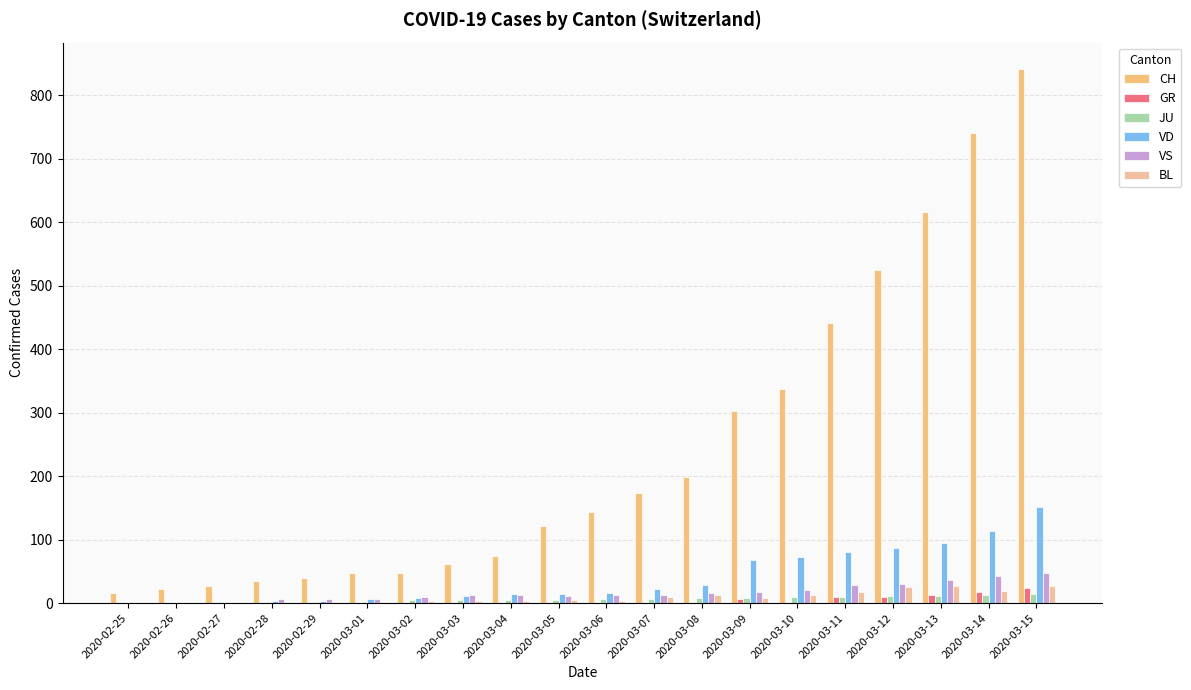

Count the number of categories in the chart.

20